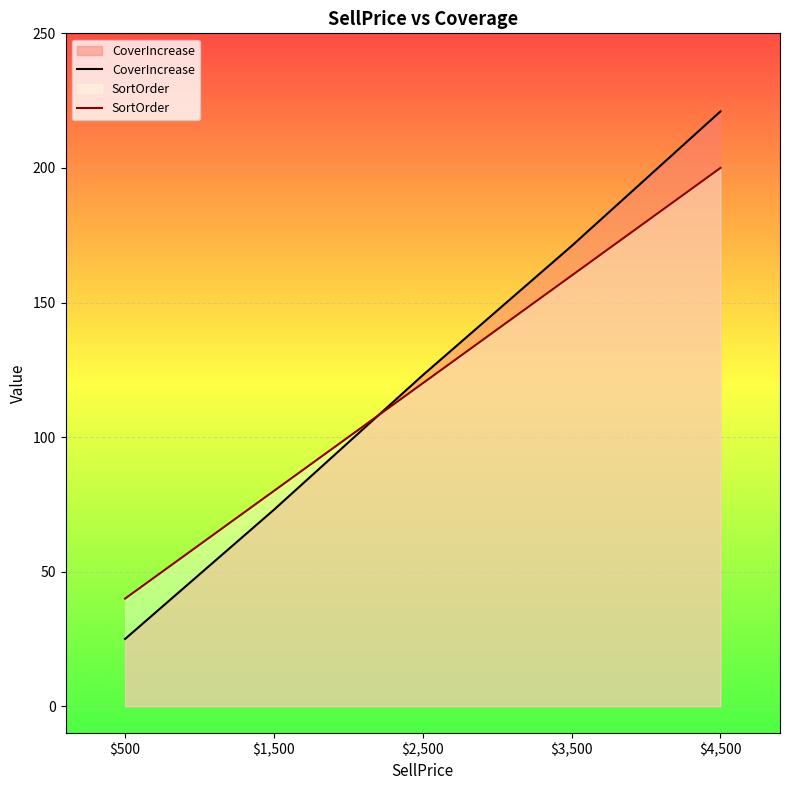

Reading left to right, what are all the values shown in this chart?

CoverIncrease: 25	73	123	171	221
SortOrder: 40	80	120	160	200